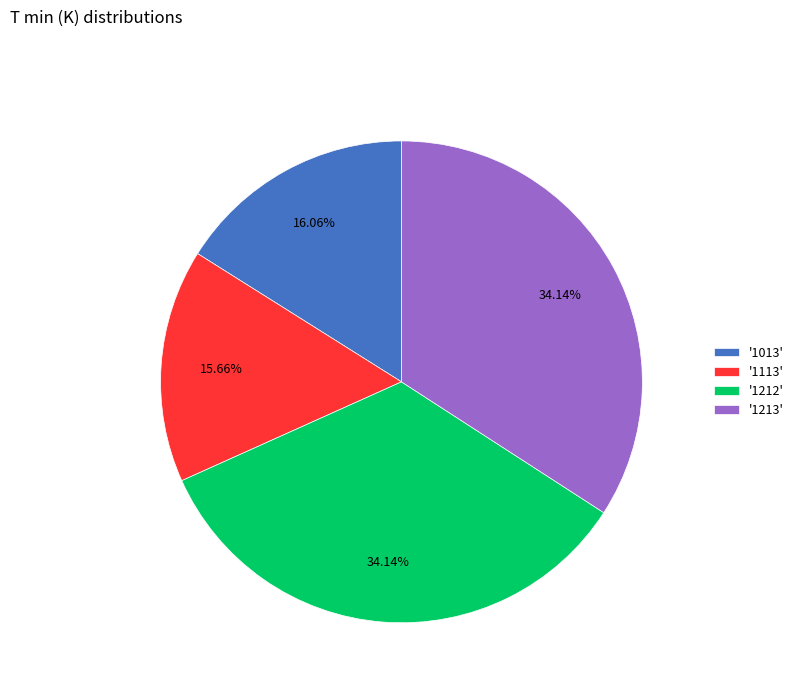

Which has a higher value, '1013' or '1212'?

'1212'